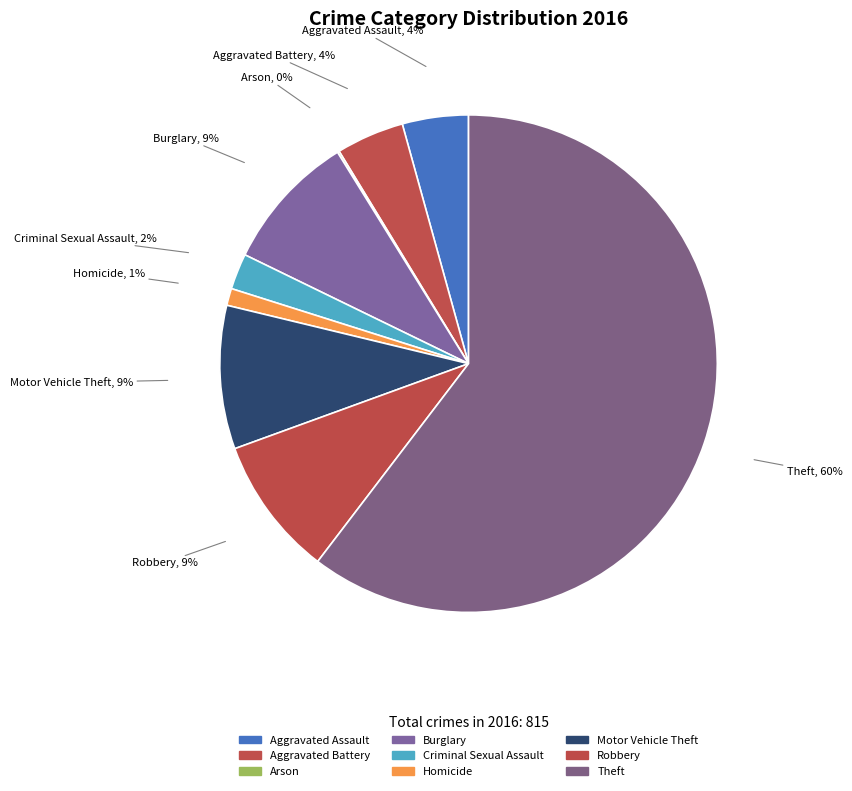

Which slice is the smallest?

Arson